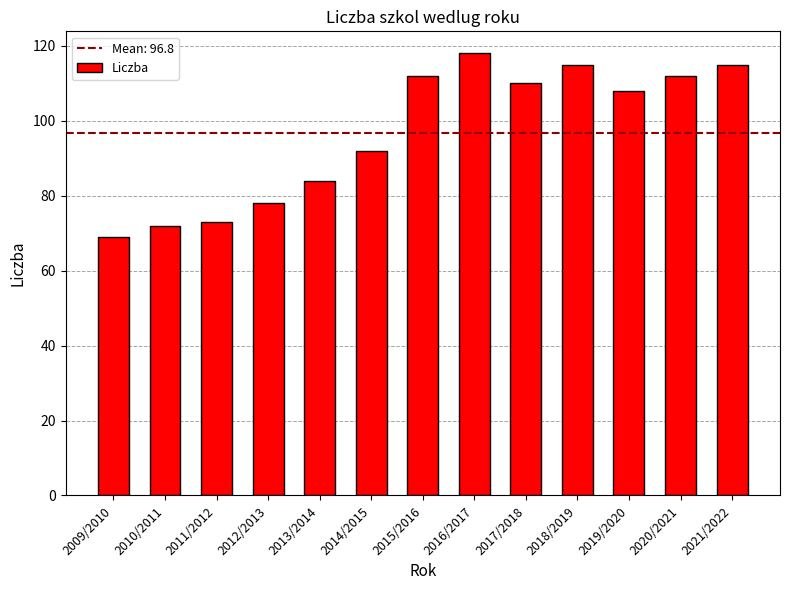

What is the sum of the values at 2013/2014 and 2014/2015?

176